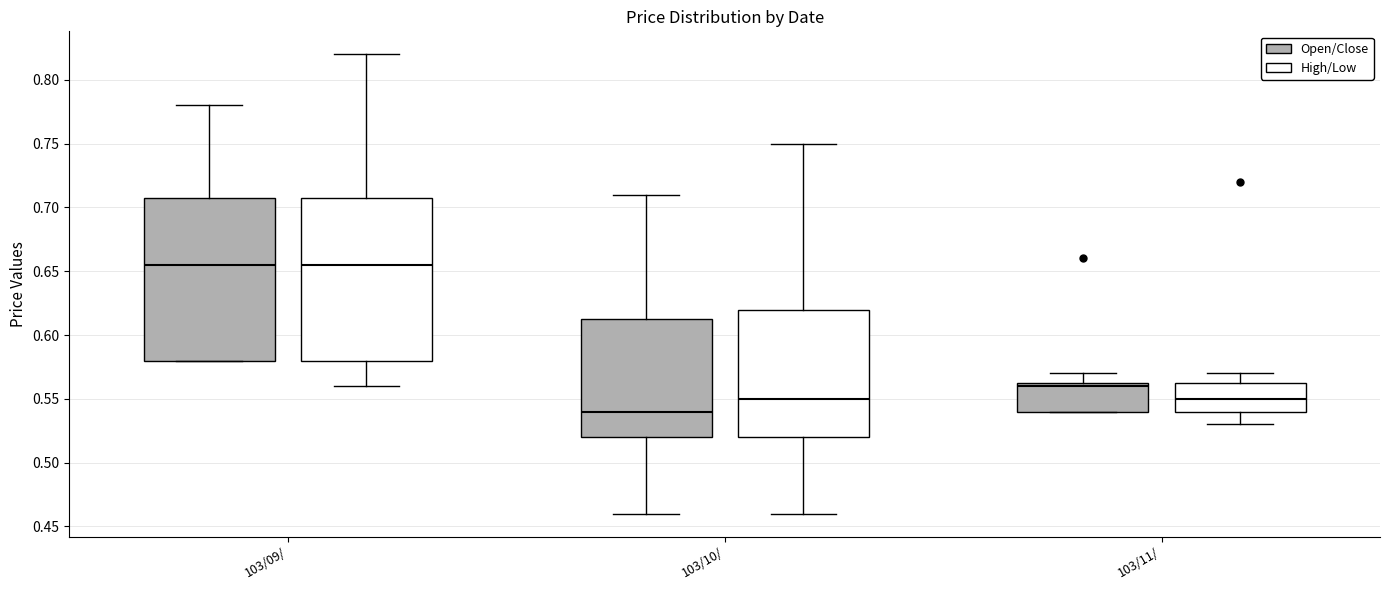

Where does the median line of the box for 103/11/ (Open/Close) sit on the y-axis? The values are not printed on the chart, so give them approximately, as read against the axis.

0.560